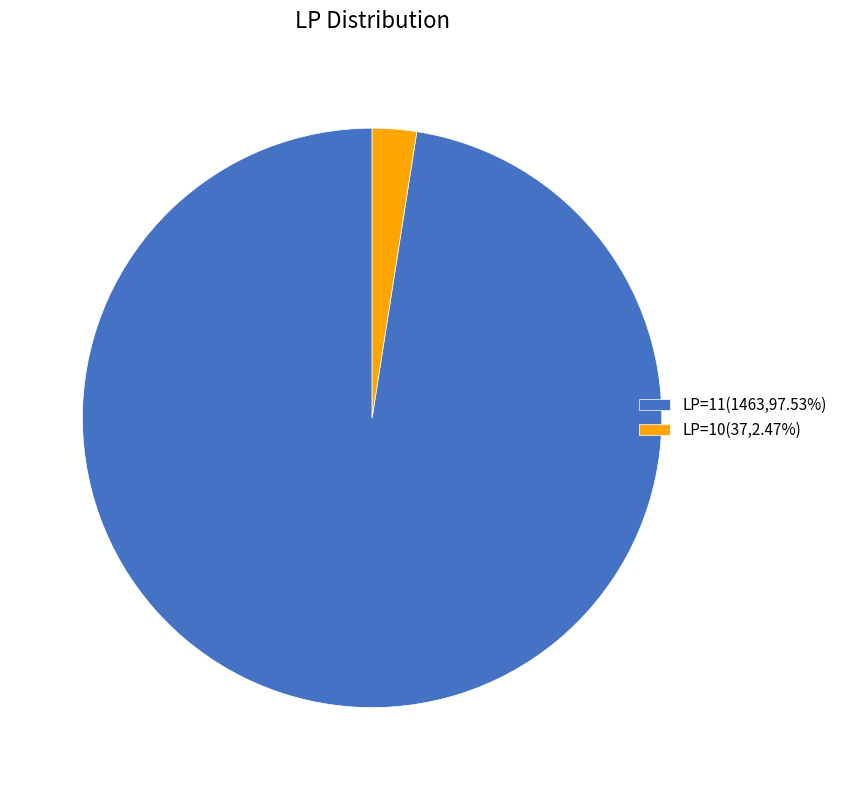

Does any single category account for the majority?

Yes